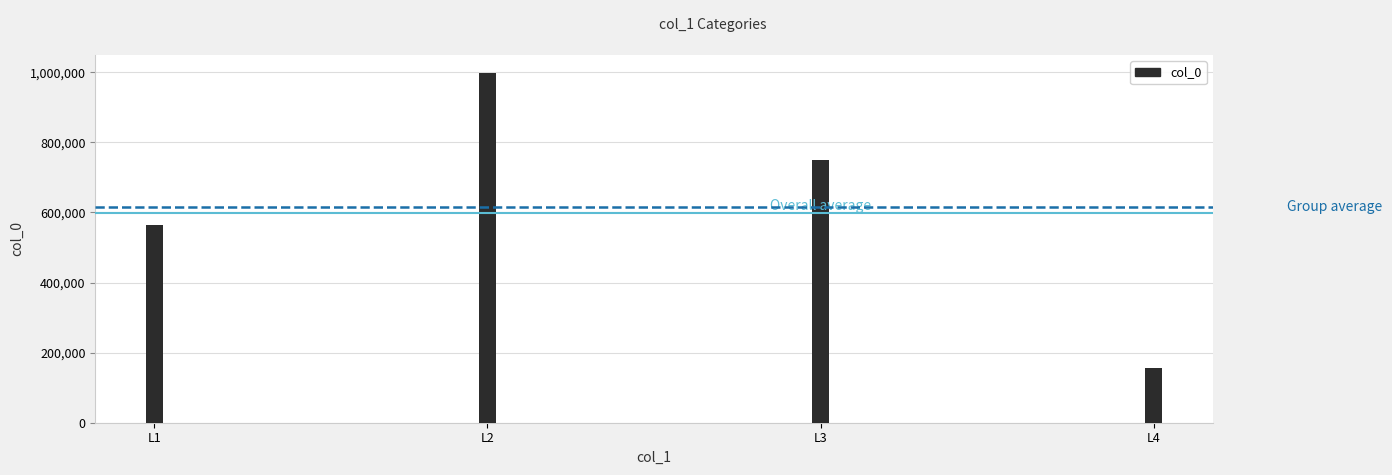

What is the difference between the maximum and minimum values?

844036